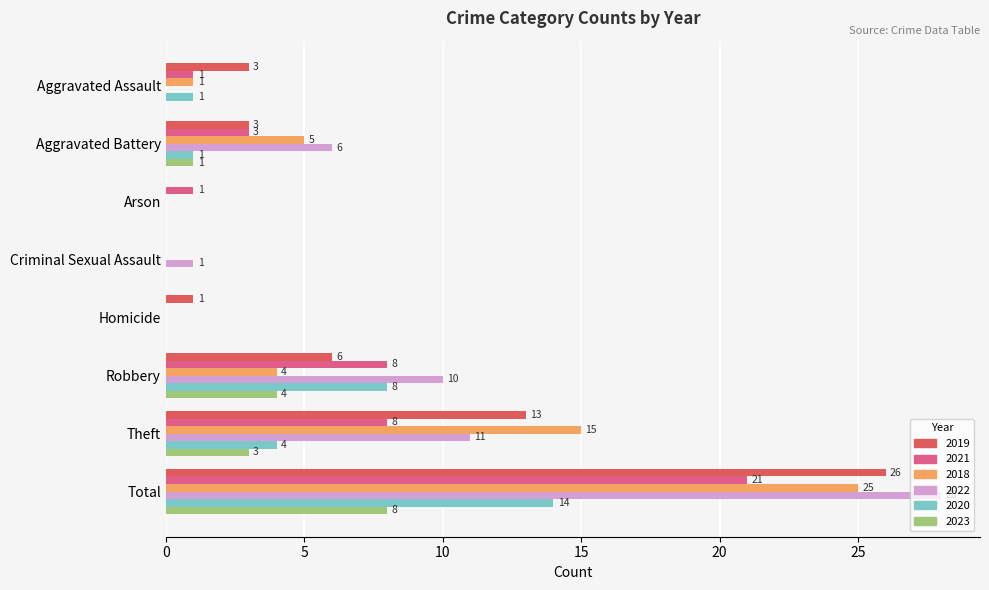

What is the sum of all 2023 values?

16